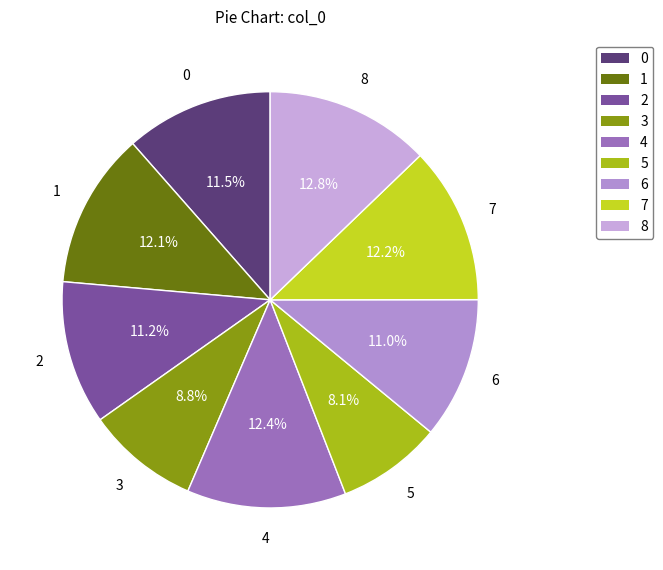

To the nearest percent, what percentage of the pie is 2?

11%